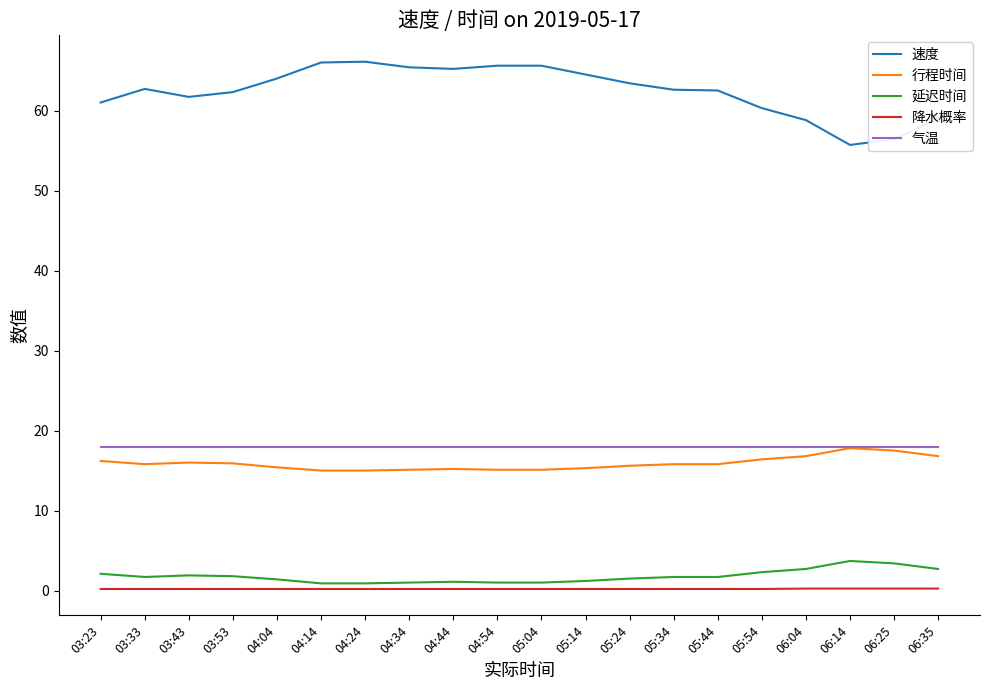

The 速度 series shows 91.4 at 05:24. True or false?

False